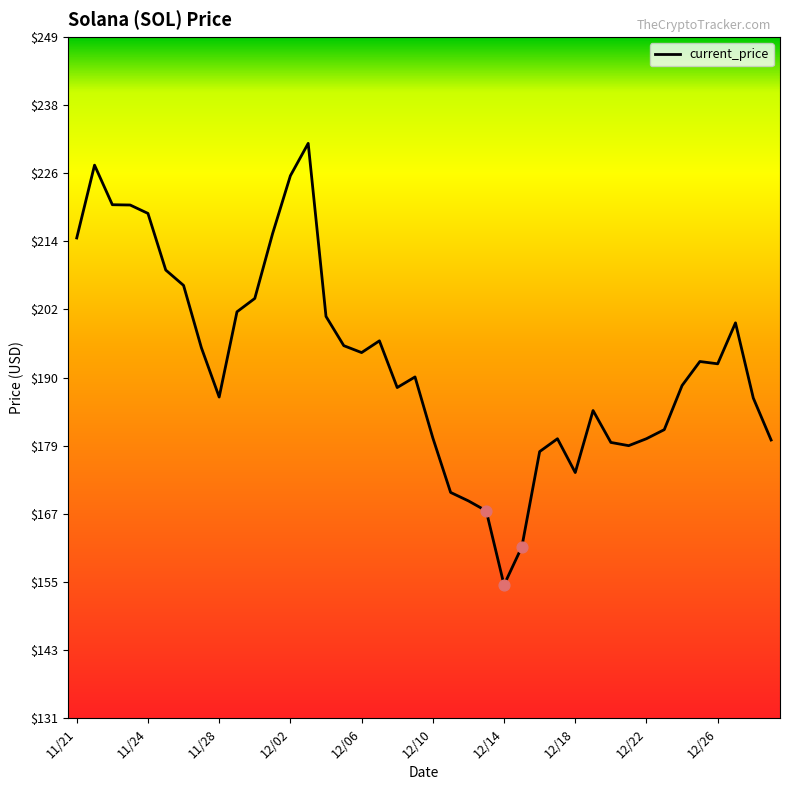

What is the minimum value shown in the chart?

154.3